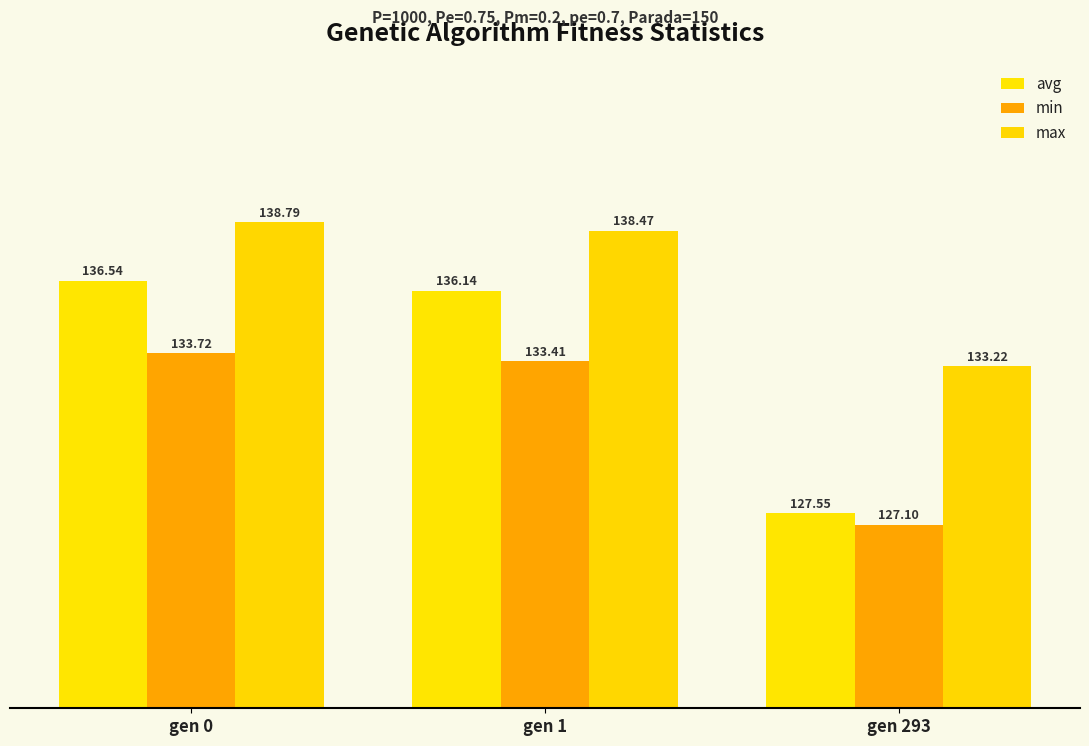

True or false: min has a value of 133.7 at gen 0.

True